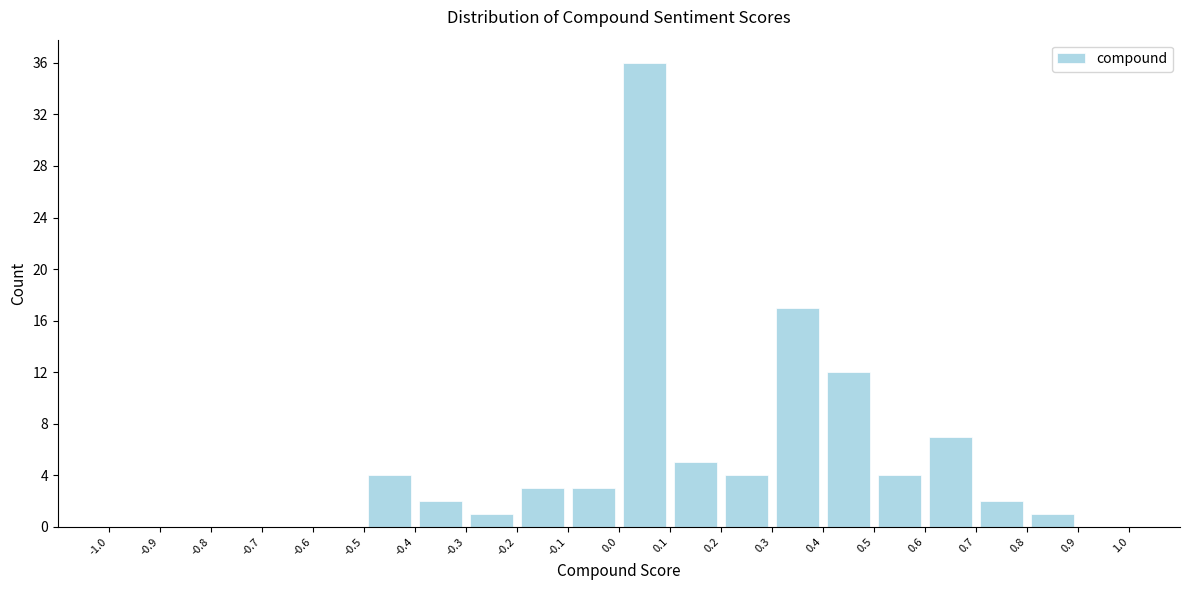

Reading left to right, transcribe this chart: for each bar, give the range it covers on the x-axis and its height. The values are not printed on the chart, so give them approximately, as read against the axis.

-1.0 to -0.9: 0
-0.9 to -0.8: 0
-0.8 to -0.7: 0
-0.7 to -0.6: 0
-0.6 to -0.5: 0
-0.5 to -0.4: 4
-0.4 to -0.3: 2
-0.3 to -0.2: 1
-0.2 to -0.1: 3
-0.1 to 0.0: 3
0.0 to 0.1: 36
0.1 to 0.2: 5
0.2 to 0.3: 4
0.3 to 0.4: 17
0.4 to 0.5: 12
0.5 to 0.6: 4
0.6 to 0.7: 7
0.7 to 0.8: 2
0.8 to 0.9: 1
0.9 to 1.0: 0